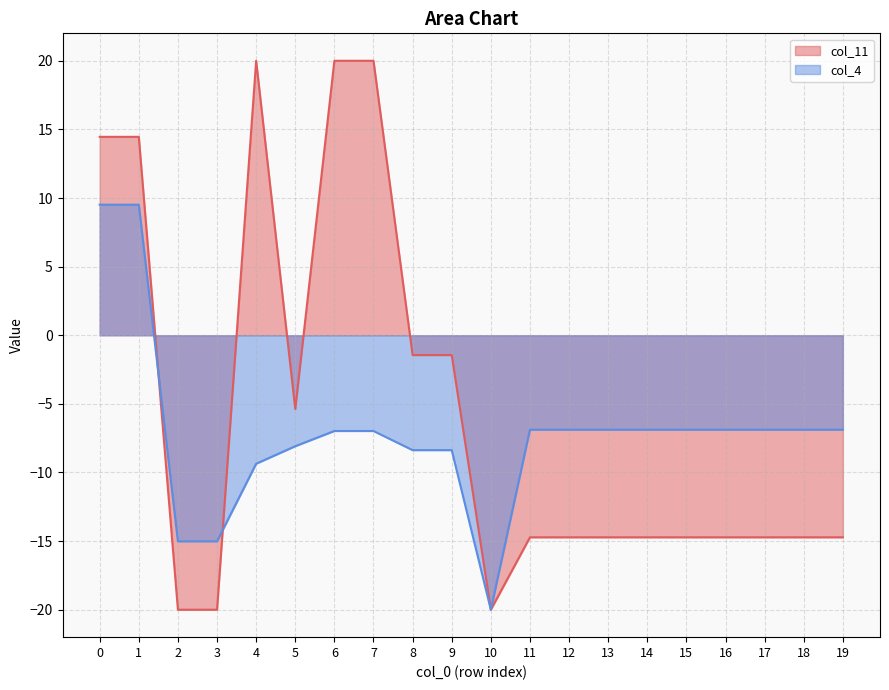

Between 3 and 16, which is larger?

16